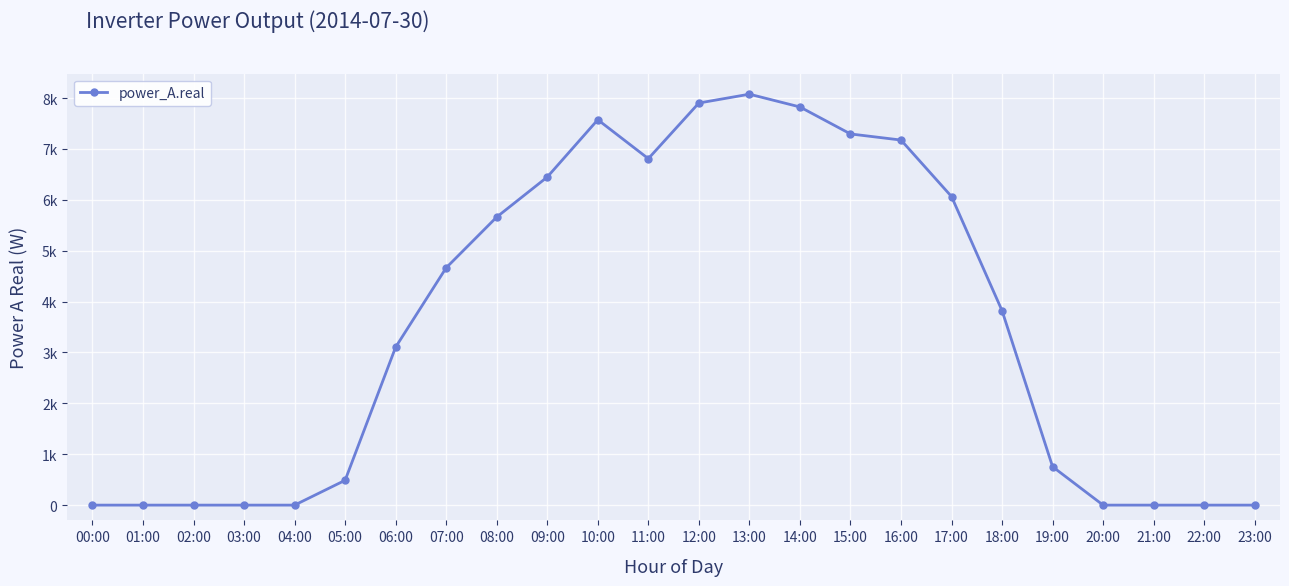

Does the chart have visible grid lines?

Yes